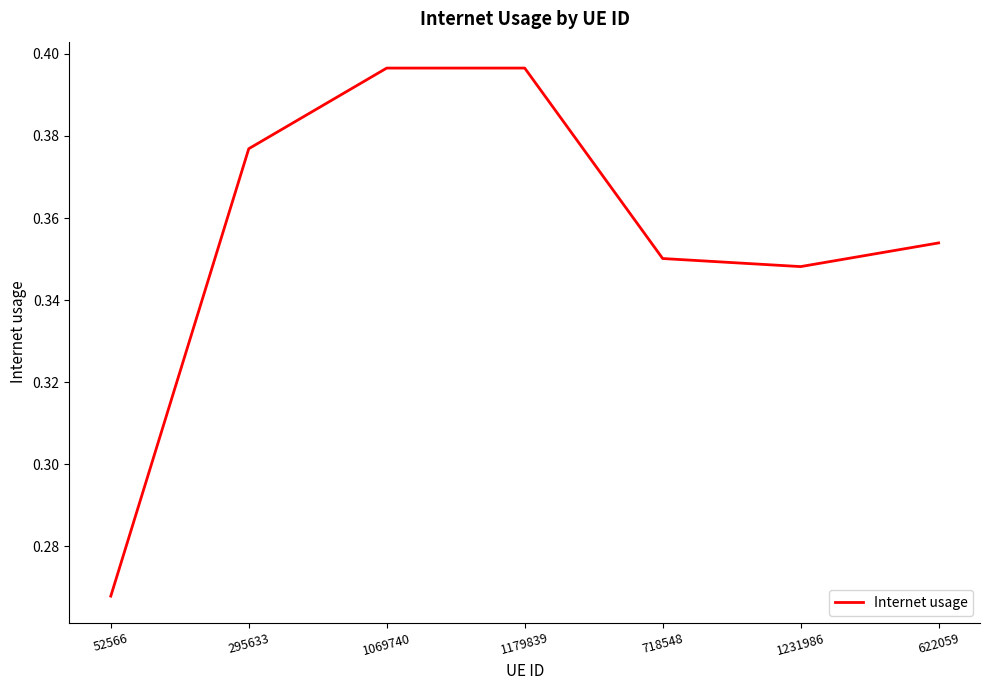

At which category does the data reach its first local valley?

1231986